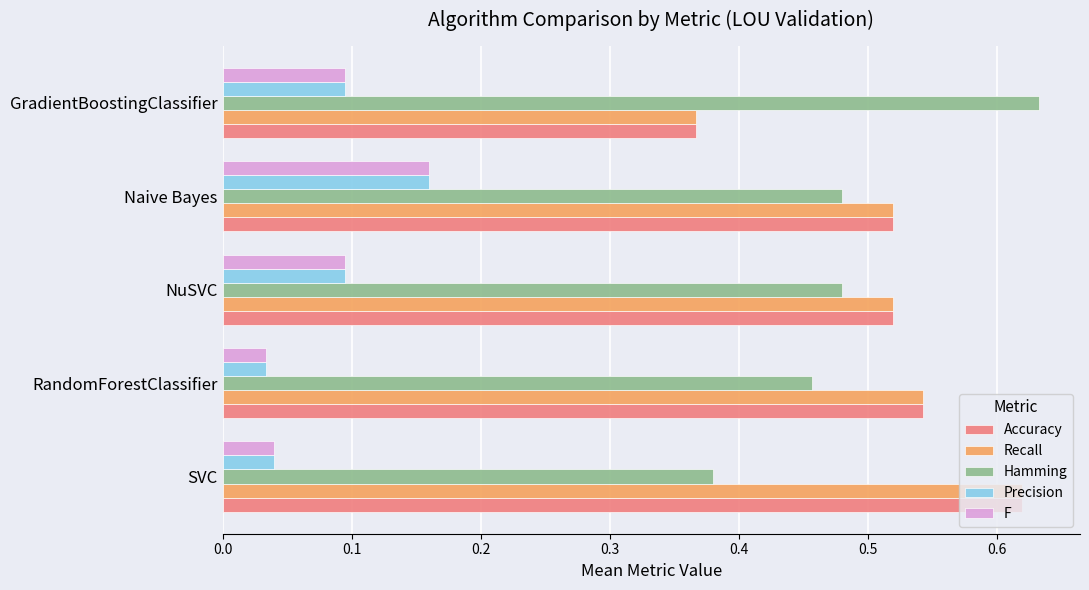

What is the difference between the maximum and minimum values in the Accuracy series?

0.3